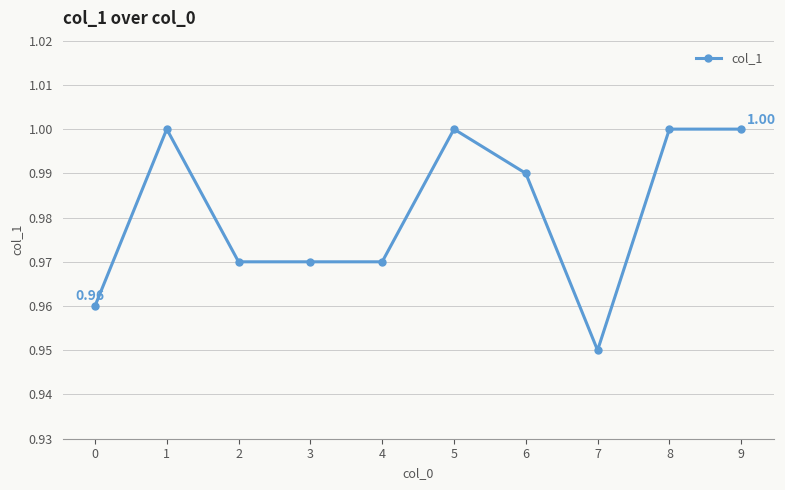

What is the sum of the values at 2 and 5?

2.0